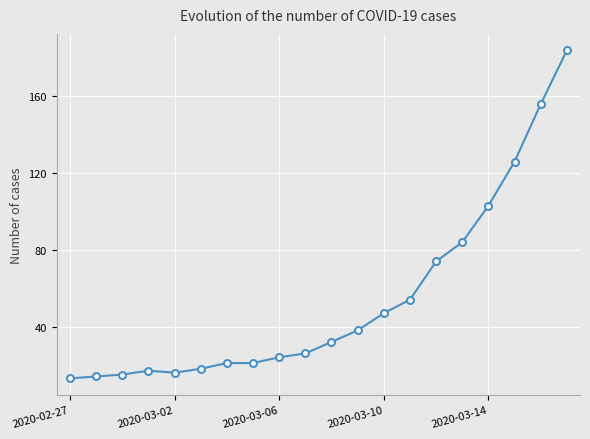

What is the difference between the second highest and minimum values?

143